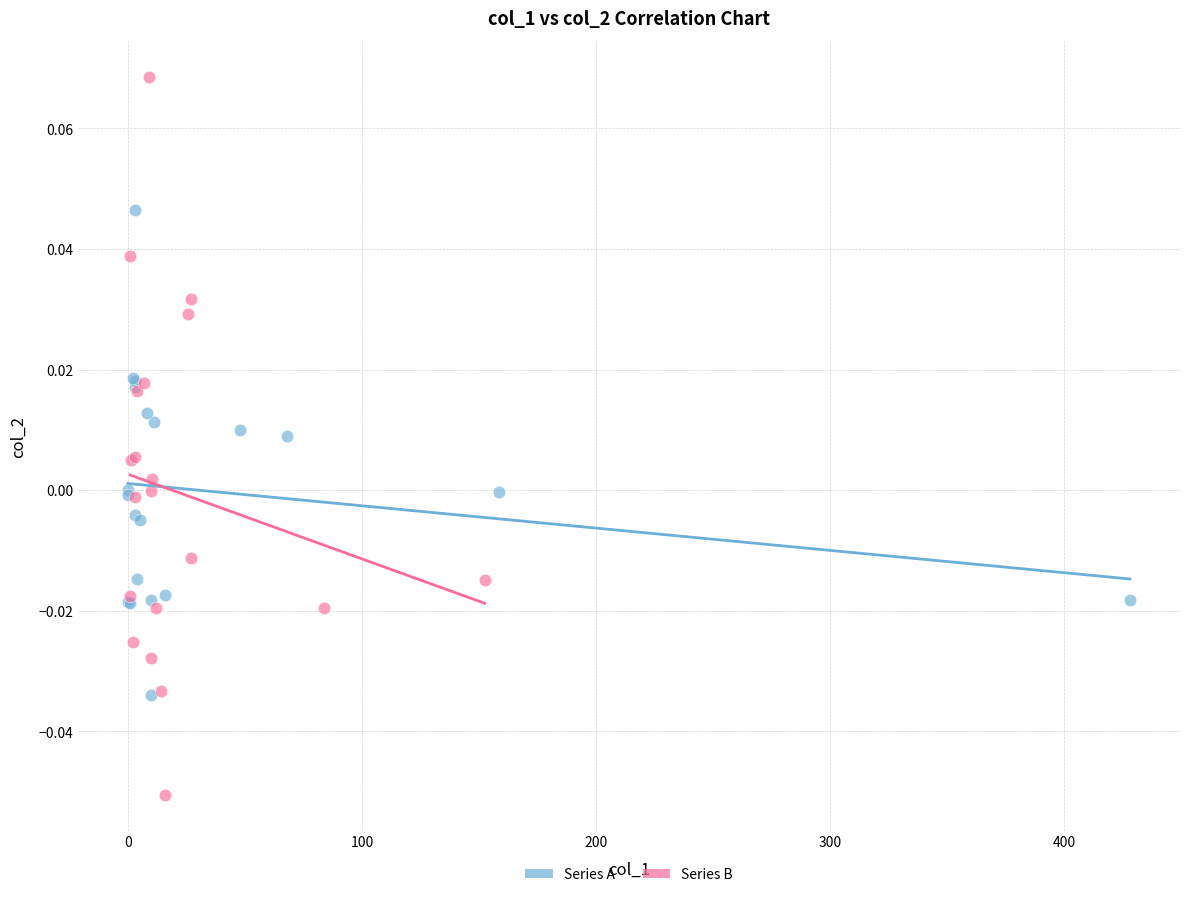

Which series has the widest spread of Y values?

Series B